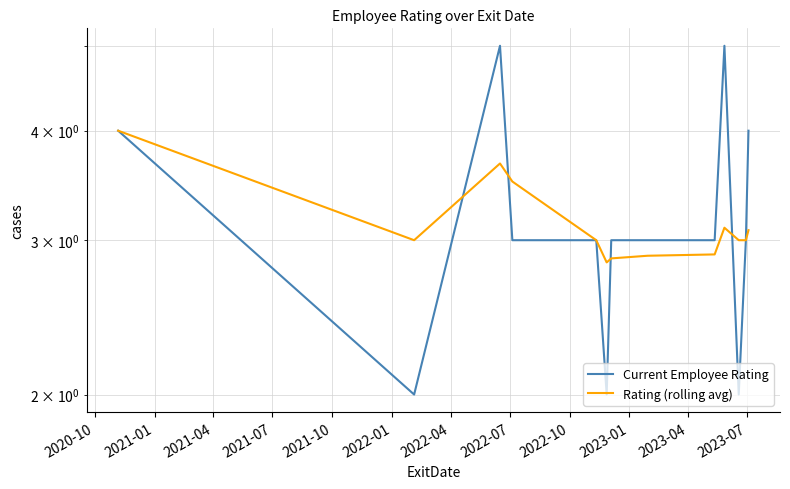

Count the Current Employee Rating values in the range 3 to 4.

8